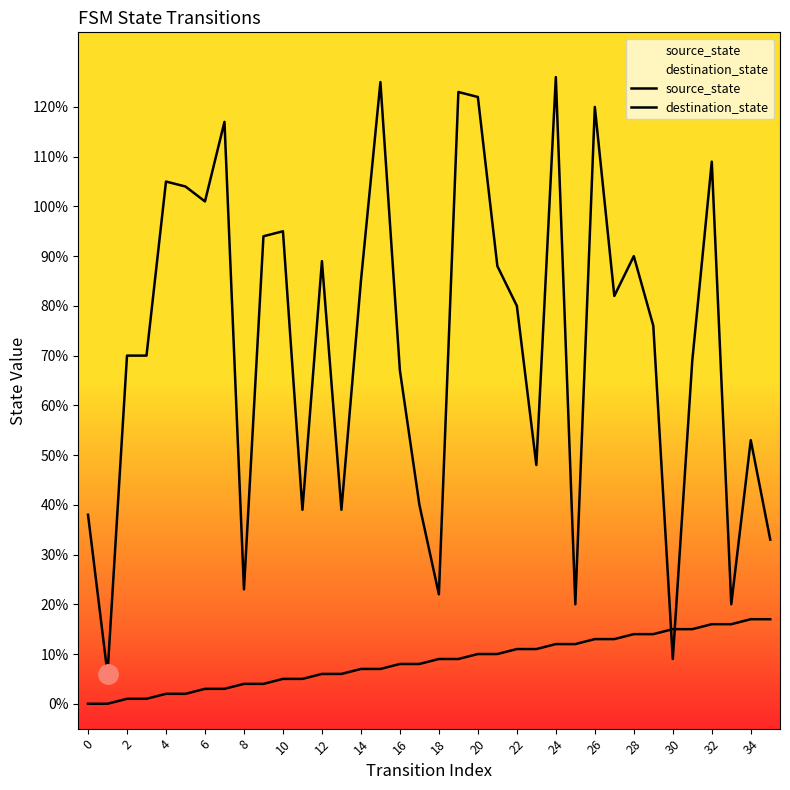

The value of source_state at 22 is 11. True or false?

True